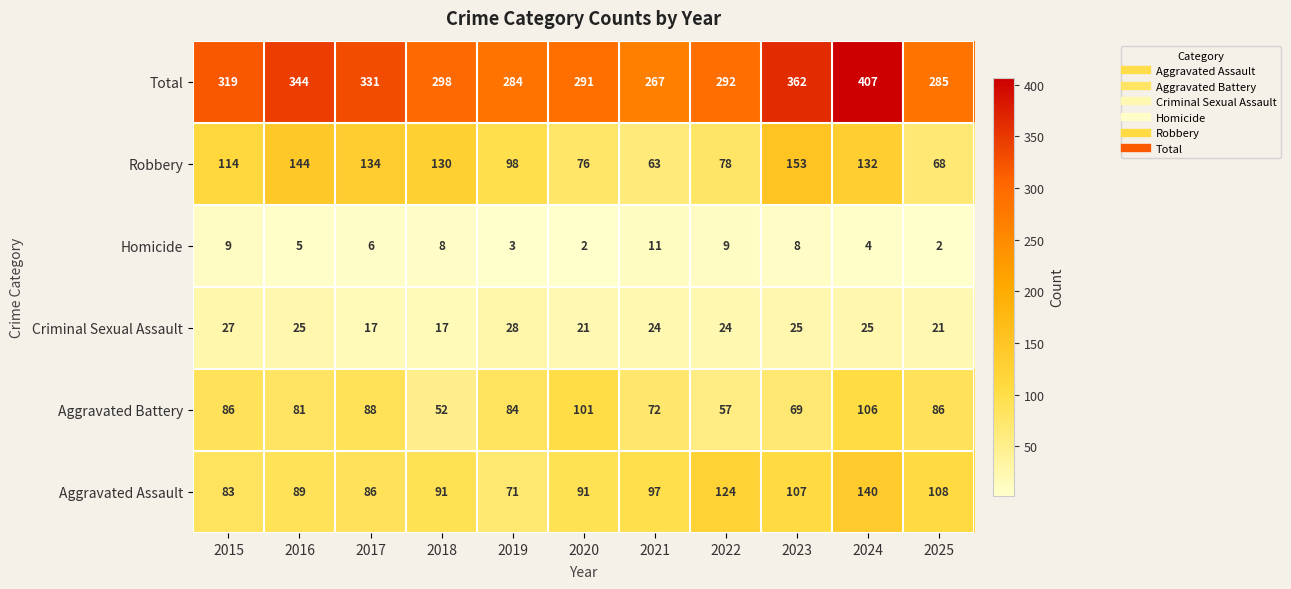

Is it true that Criminal Sexual Assault equals 27 at 2015?

True